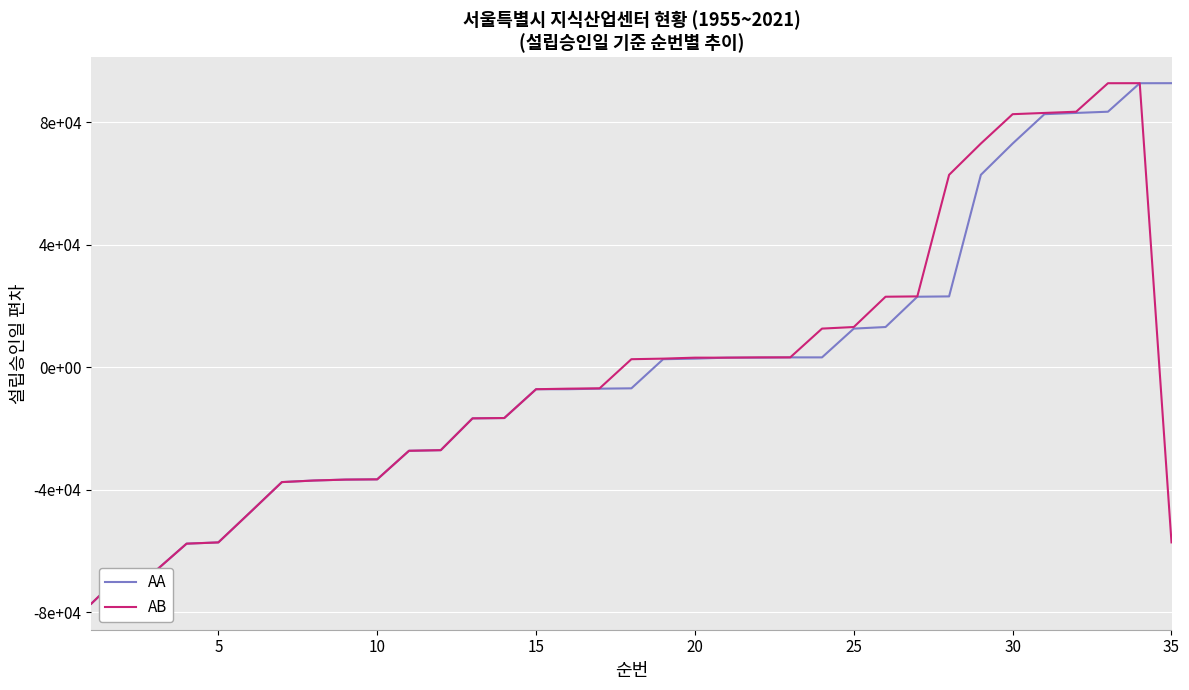

Is this an area chart (filled region under the line)?

No